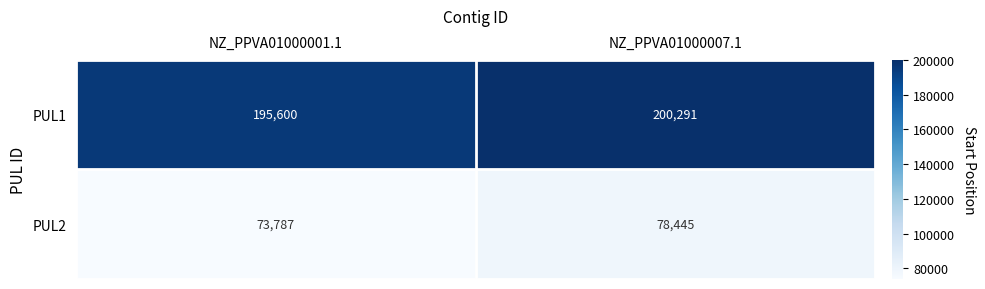

How many distinct data groups are displayed?

2